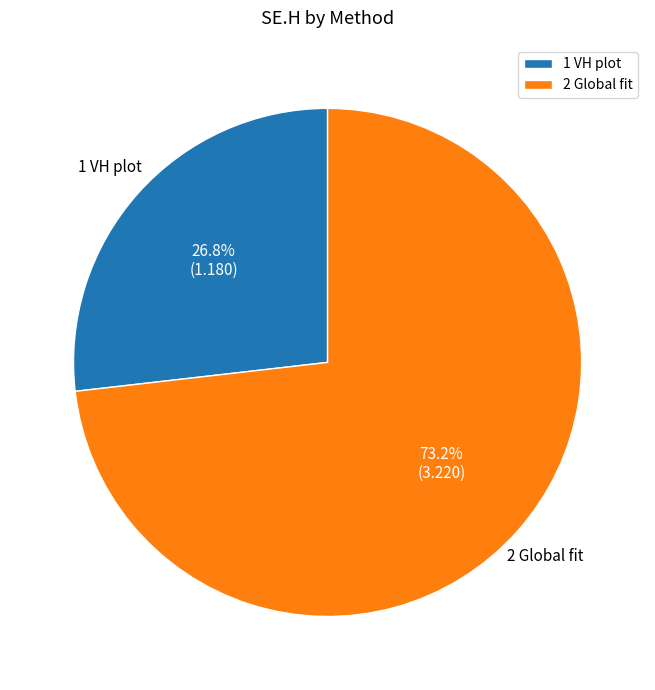

Count the number of slices in the pie.

2